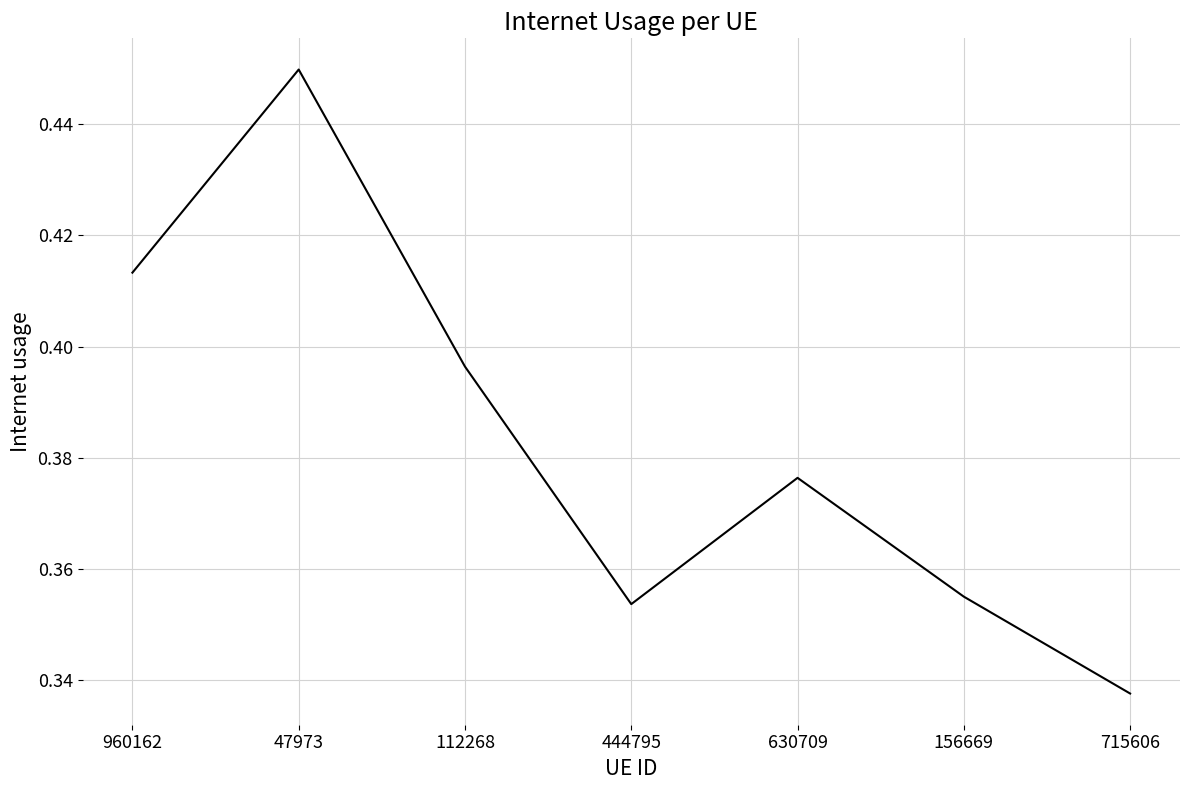

How many lines are shown in the chart?

1